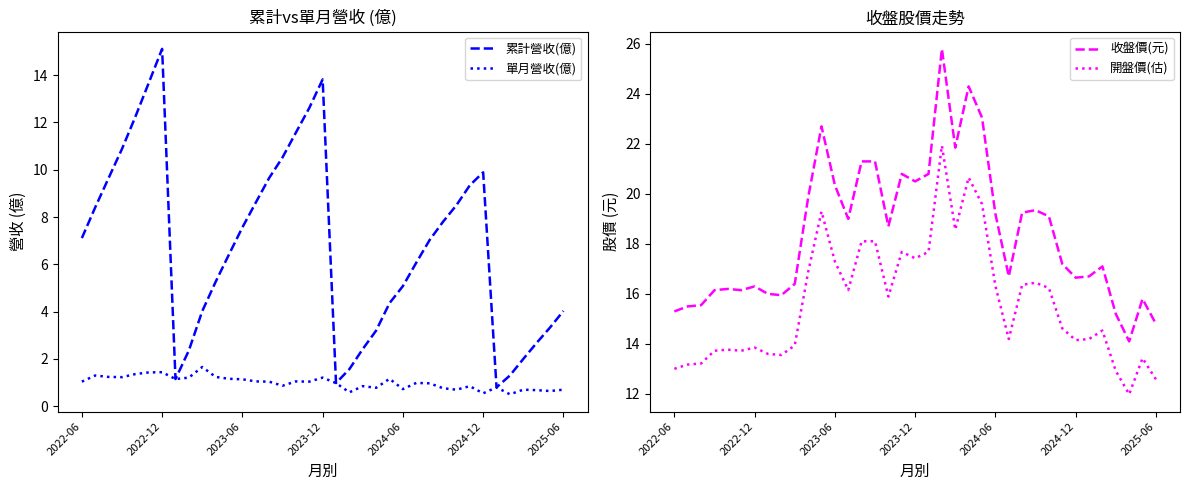

At how many categories does at least one series exceed 14?

37